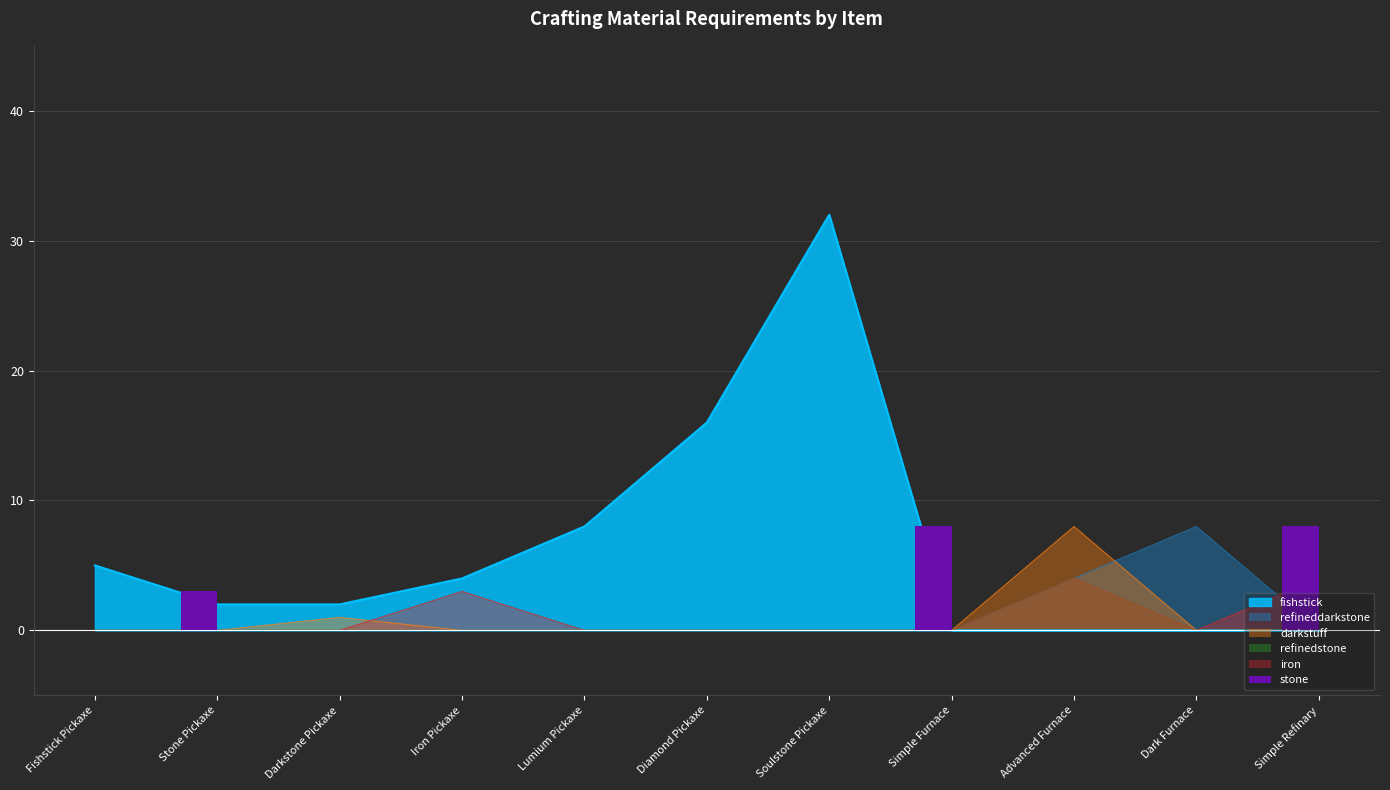

Which label corresponds to the smallest value in the chart?

Fishstick Pickaxe